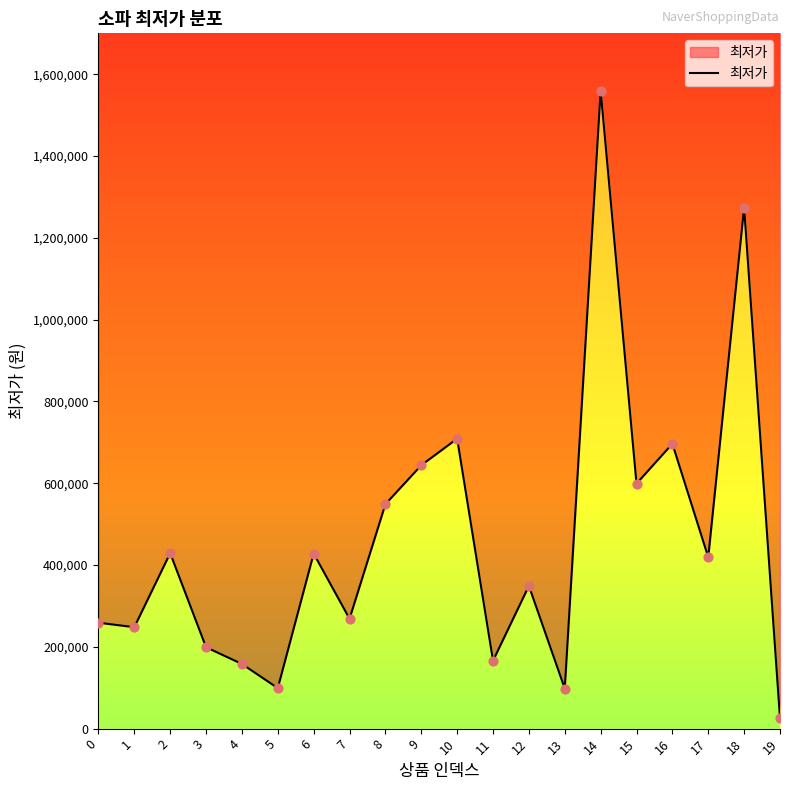

Approximately how many times larger is the value at 18 compared to 3?

6.4